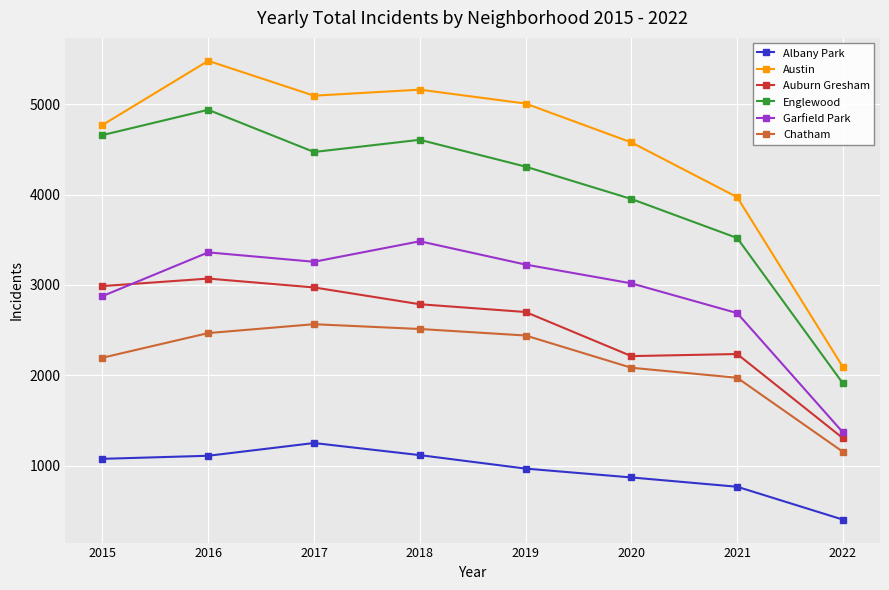

What is the average value of the Auburn Gresham series?

2534